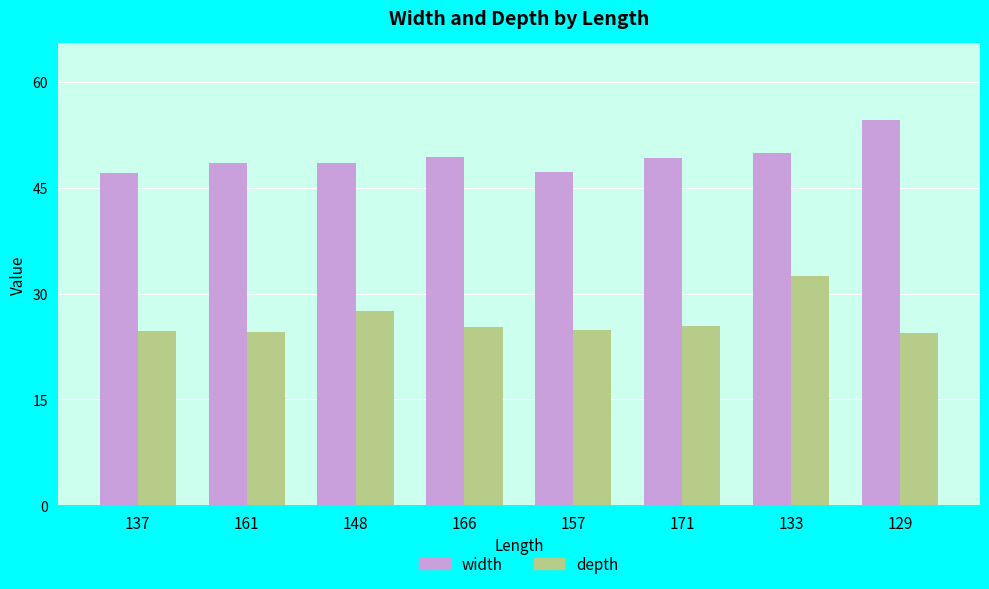

What is the label of the 4th bar from the left?

166